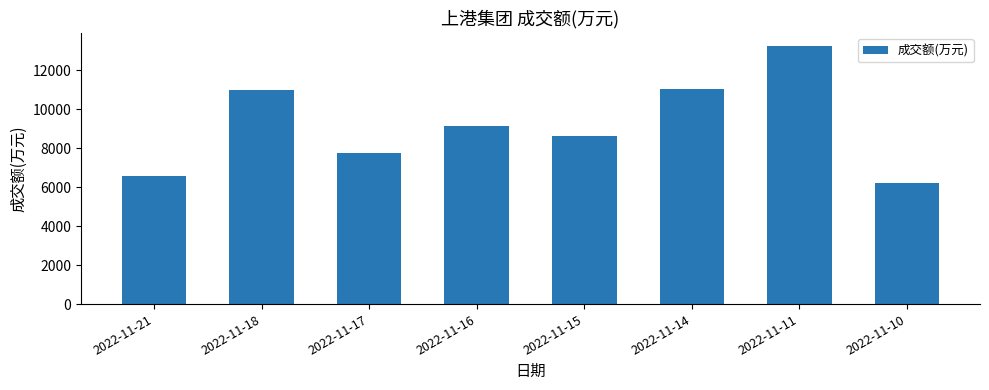

What is the sum of all values?

73582